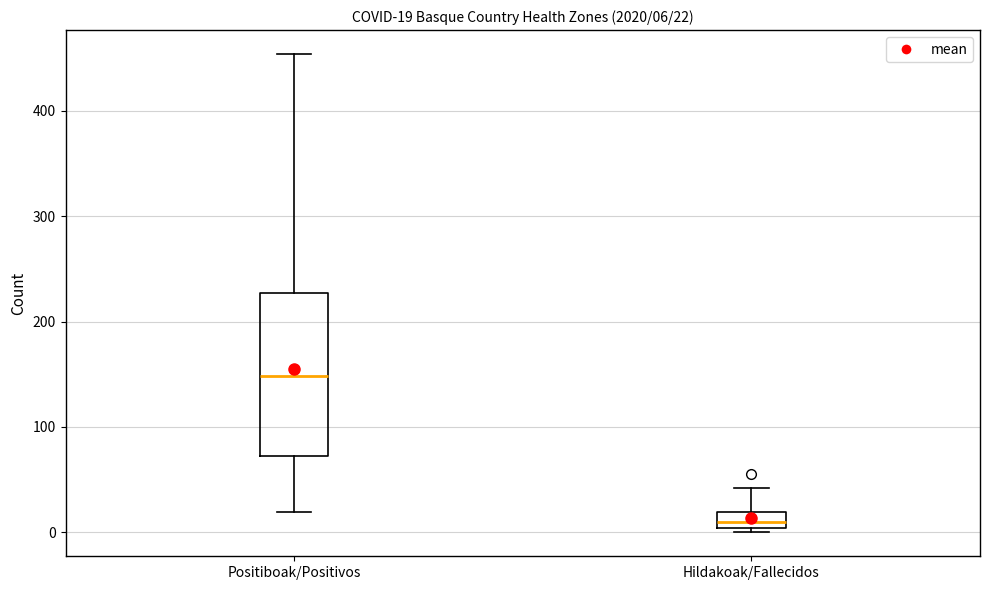

Comparing the boxes themselves (not the whiskers), which one is the tallest?

Positiboak/Positivos